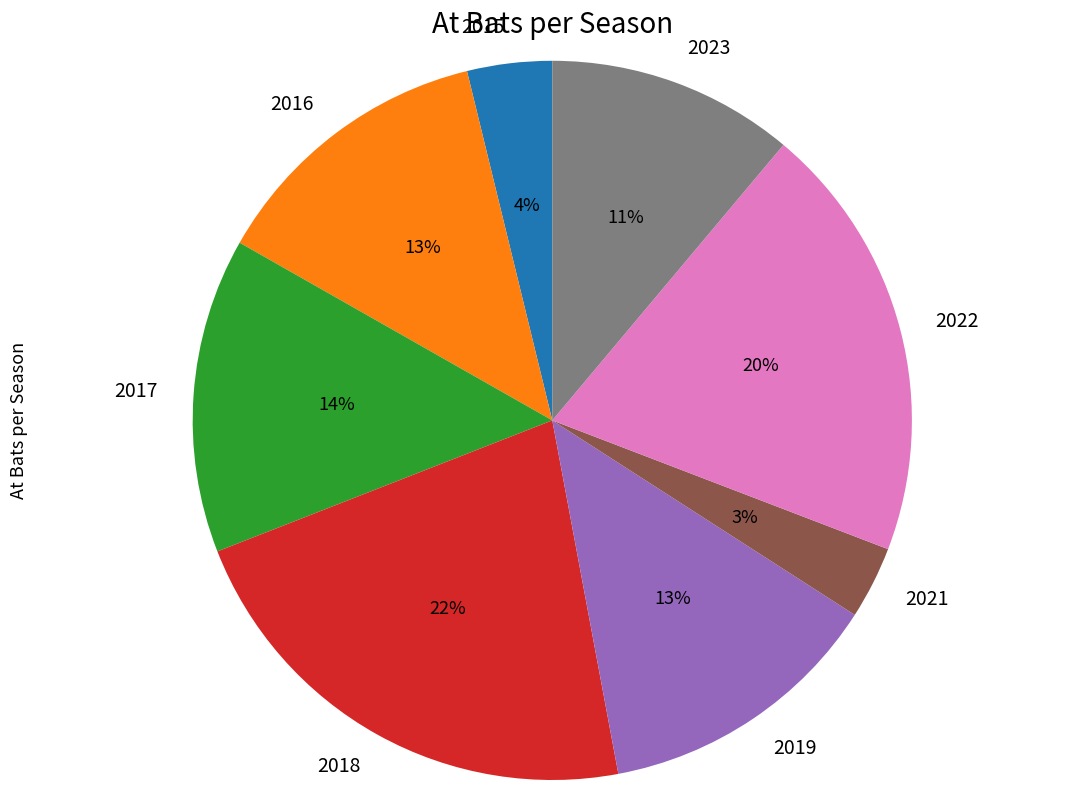

Is it true that 2019 is 4% of the pie?

False